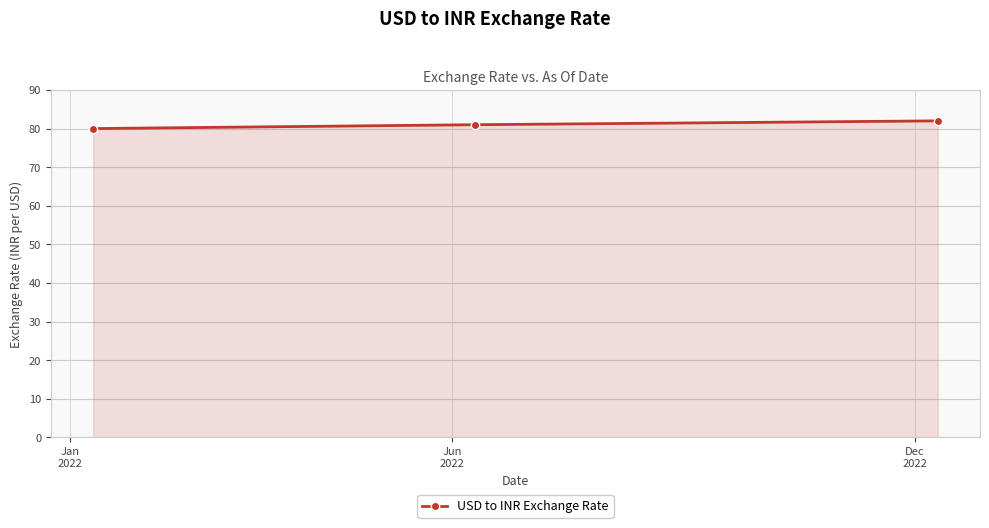

Reading right to left, list all the values displayed in this chart.

82	81	80